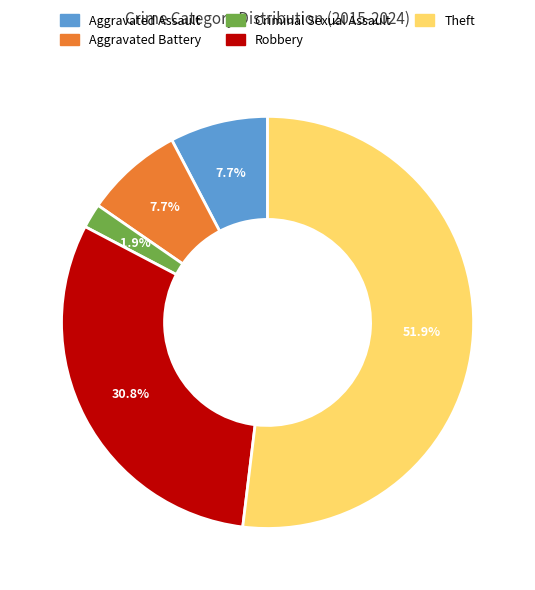

To the nearest percent, what percentage of the pie is Criminal Sexual Assault?

2%